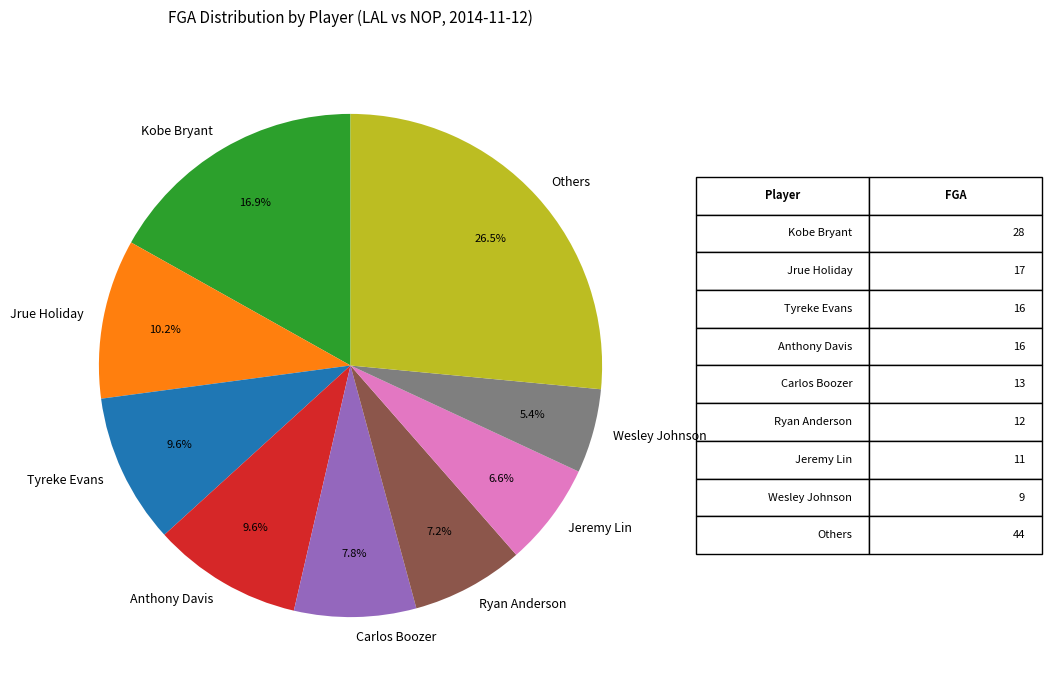

Between Kobe Bryant and Anthony Davis, which is larger?

Kobe Bryant